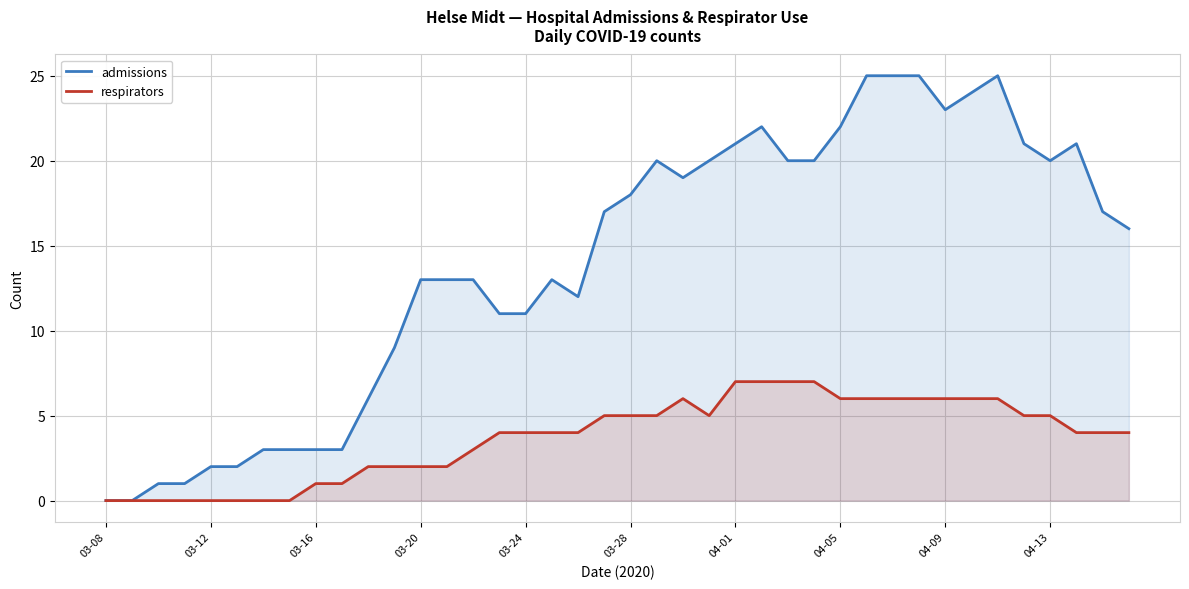

What is the value of the respirators point at the 11th from the left?

2